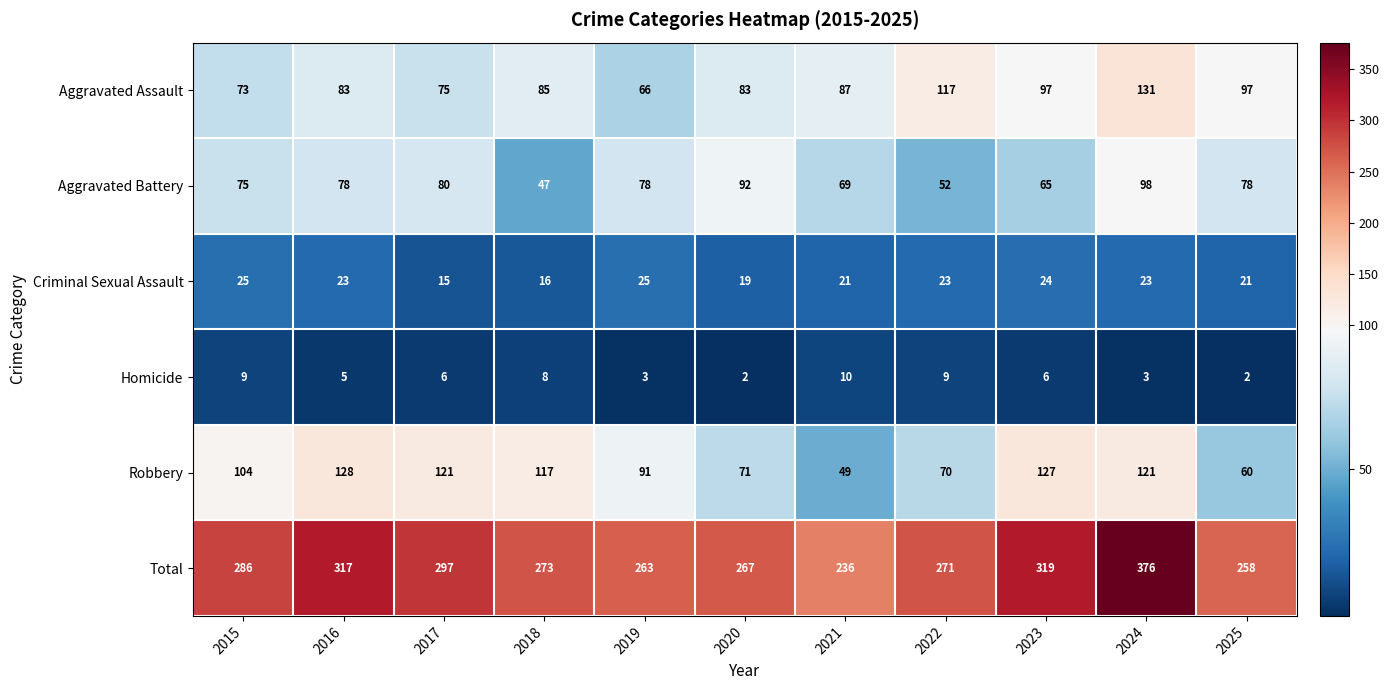

What is the greatest value displayed?

376